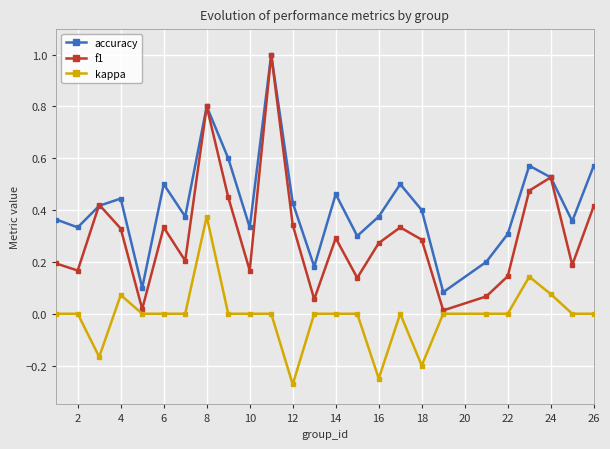

What is the difference between the second highest and minimum values in the accuracy series?

0.7